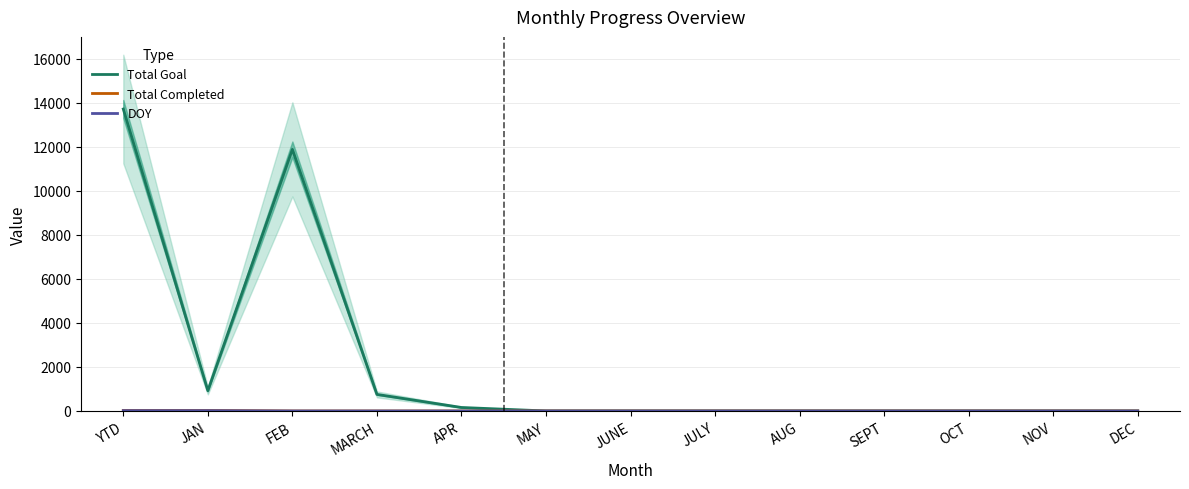

Does the chart have visible grid lines?

Yes